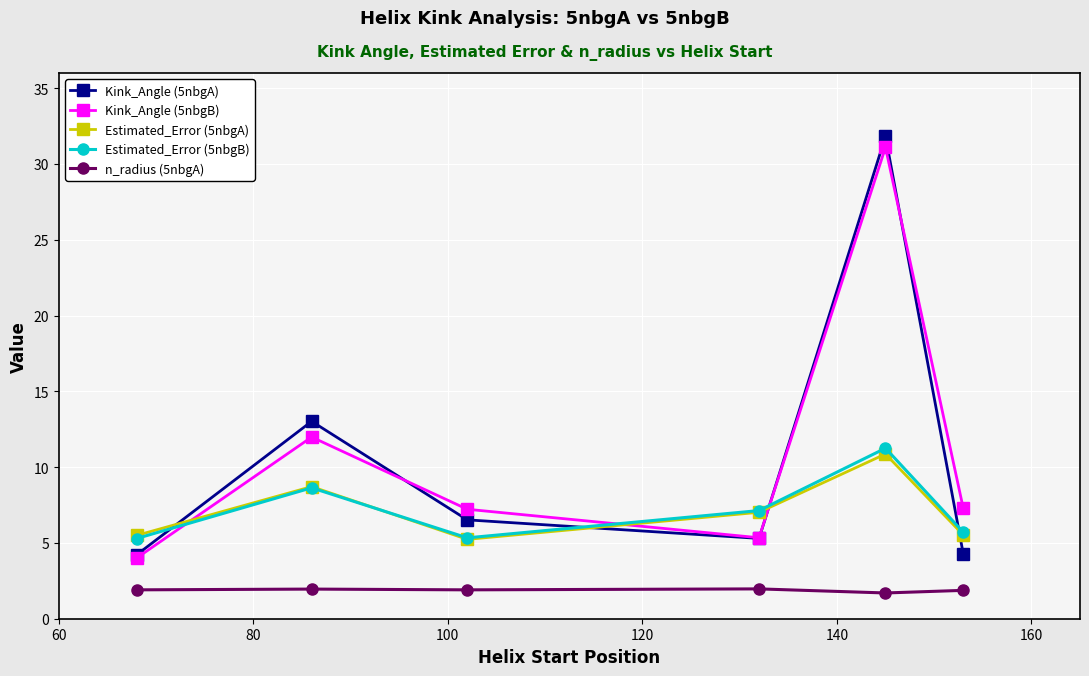

What is the minimum value for Estimated_Error (5nbgB)?

5.3